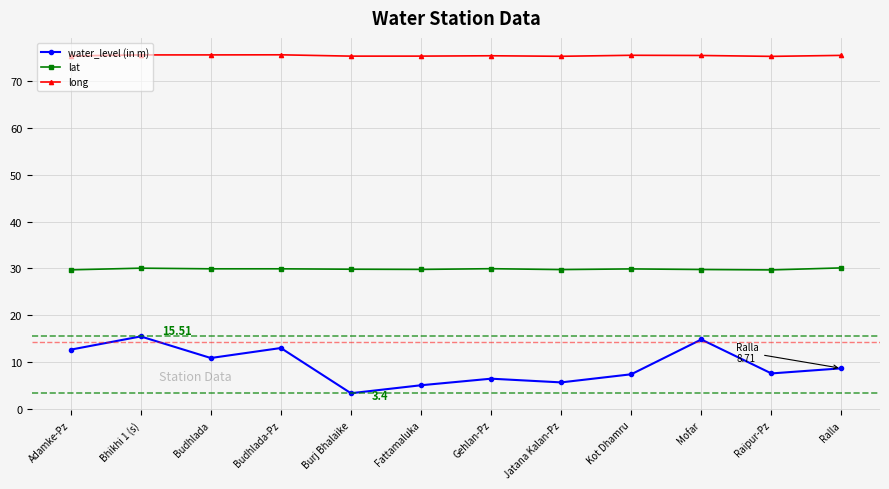

Which series changed the most between Burj Bhalaike and Mofar?

water_level (in m)